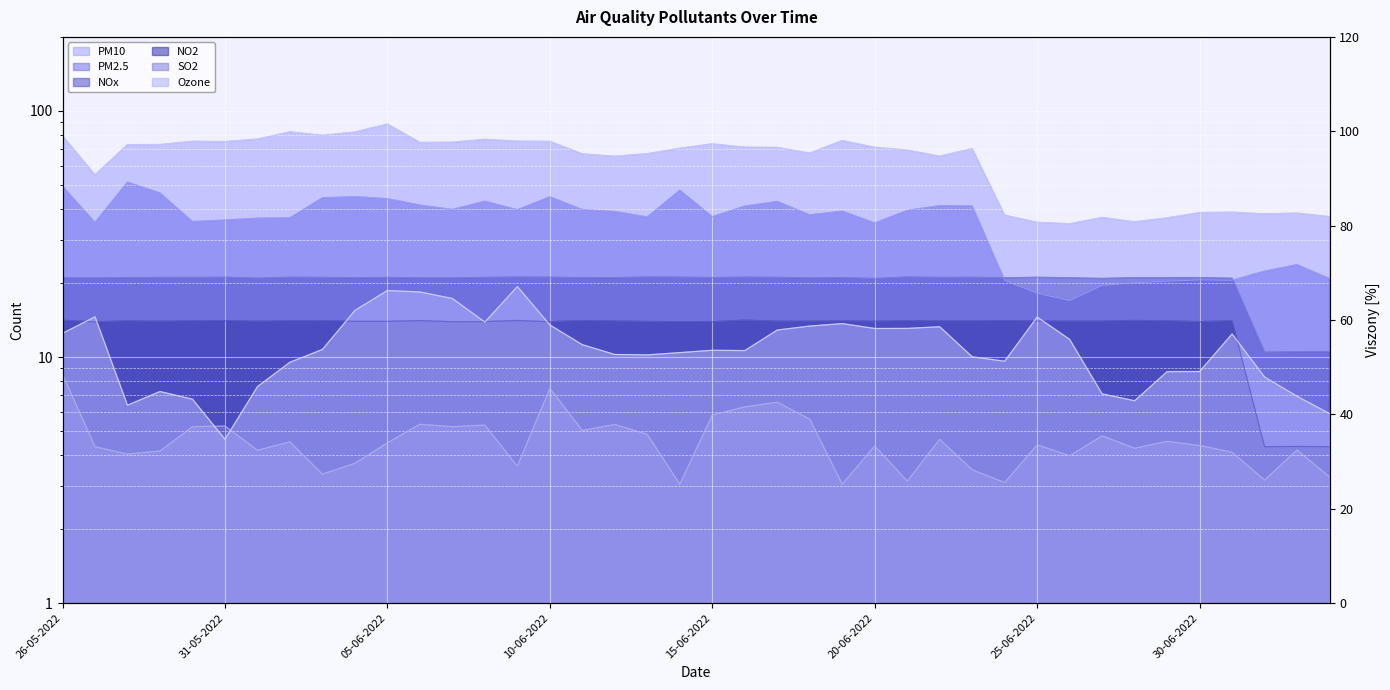

Reading right to left, list all the values displayed in this chart.

PM2.5: 04-07-2022=20.8	03-07-2022=23.7	02-07-2022=22.3	01-07-2022=20.5	30-06-2022=20.6	29-06-2022=20.3	28-06-2022=20.0	27-06-2022=19.6	26-06-2022=17.0	25-06-2022=18.2	24-06-2022=20.5	23-06-2022=41.1	22-06-2022=41.2	21-06-2022=39.4	20-06-2022=35.0	19-06-2022=39.1	18-06-2022=37.8	17-06-2022=42.8	16-06-2022=41.0	15-06-2022=37.2	14-06-2022=47.6	13-06-2022=37.1	12-06-2022=39.0	11-06-2022=39.7	10-06-2022=44.7	09-06-2022=39.7	08-06-2022=43.0	07-06-2022=39.8	06-06-2022=41.4	05-06-2022=44.0	04-06-2022=44.8	03-06-2022=44.4	02-06-2022=36.8	01-06-2022=36.6	31-05-2022=36.0	30-05-2022=35.5	29-05-2022=46.4	28-05-2022=51.3	27-05-2022=35.2	26-05-2022=49.4
PM10: 04-07-2022=37.2	03-07-2022=38.4	02-07-2022=38.2	01-07-2022=38.8	30-06-2022=38.6	29-06-2022=36.8	28-06-2022=35.4	27-06-2022=36.9	26-06-2022=34.8	25-06-2022=35.3	24-06-2022=37.7	23-06-2022=70.3	22-06-2022=65.5	21-06-2022=69.3	20-06-2022=71.1	19-06-2022=75.8	18-06-2022=67.4	17-06-2022=71.1	16-06-2022=71.2	15-06-2022=73.5	14-06-2022=70.5	13-06-2022=67.0	12-06-2022=65.4	11-06-2022=66.9	10-06-2022=75.2	09-06-2022=75.4	08-06-2022=76.6	07-06-2022=74.6	06-06-2022=74.5	05-06-2022=88.5	04-06-2022=82.1	03-06-2022=79.6	02-06-2022=82.2	01-06-2022=76.8	31-05-2022=75.1	30-05-2022=75.3	29-05-2022=73.0	28-05-2022=72.9	27-05-2022=55.0	26-05-2022=79.2
NOx: 04-07-2022=10.5	03-07-2022=10.5	02-07-2022=10.5	01-07-2022=20.9	30-06-2022=21.0	29-06-2022=21.0	28-06-2022=21.0	27-06-2022=20.9	26-06-2022=21.0	25-06-2022=21.1	24-06-2022=21.0	23-06-2022=21.1	22-06-2022=21.0	21-06-2022=21.1	20-06-2022=20.8	19-06-2022=21.0	18-06-2022=20.9	17-06-2022=21.1	16-06-2022=21.1	15-06-2022=21.0	14-06-2022=21.1	13-06-2022=21.1	12-06-2022=21.0	11-06-2022=21.0	10-06-2022=21.1	09-06-2022=21.1	08-06-2022=21.0	07-06-2022=20.9	06-06-2022=21.0	05-06-2022=21.0	04-06-2022=21.0	03-06-2022=21.1	02-06-2022=21.1	01-06-2022=20.9	31-05-2022=21.1	30-05-2022=21.0	29-05-2022=21.0	28-05-2022=21.0	27-05-2022=20.9	26-05-2022=21.0
NO2: 04-07-2022=4.3	03-07-2022=4.3	02-07-2022=4.3	01-07-2022=14.0	30-06-2022=13.9	29-06-2022=14.0	28-06-2022=14.1	27-06-2022=14.0	26-06-2022=14.0	25-06-2022=14.0	24-06-2022=14.1	23-06-2022=14.0	22-06-2022=14.0	21-06-2022=14.0	20-06-2022=14.0	19-06-2022=14.0	18-06-2022=14.0	17-06-2022=14.0	16-06-2022=14.1	15-06-2022=13.9	14-06-2022=13.9	13-06-2022=13.9	12-06-2022=14.0	11-06-2022=14.1	10-06-2022=13.9	09-06-2022=14.1	08-06-2022=13.9	07-06-2022=13.9	06-06-2022=14.1	05-06-2022=14.0	04-06-2022=14.0	03-06-2022=14.0	02-06-2022=14.0	01-06-2022=14.0	31-05-2022=14.1	30-05-2022=14.0	29-05-2022=14.0	28-05-2022=14.0	27-05-2022=13.9	26-05-2022=14.1
SO2: 04-07-2022=3.2	03-07-2022=4.2	02-07-2022=3.2	01-07-2022=4.1	30-06-2022=4.4	29-06-2022=4.5	28-06-2022=4.3	27-06-2022=4.8	26-06-2022=4.0	25-06-2022=4.4	24-06-2022=3.1	23-06-2022=3.5	22-06-2022=4.6	21-06-2022=3.1	20-06-2022=4.3	19-06-2022=3.0	18-06-2022=5.6	17-06-2022=6.5	16-06-2022=6.3	15-06-2022=5.8	14-06-2022=3.0	13-06-2022=4.8	12-06-2022=5.3	11-06-2022=5.0	10-06-2022=7.5	09-06-2022=3.6	08-06-2022=5.3	07-06-2022=5.2	06-06-2022=5.3	05-06-2022=4.5	04-06-2022=3.7	03-06-2022=3.3	02-06-2022=4.5	01-06-2022=4.2	31-05-2022=5.2	30-05-2022=5.2	29-05-2022=4.2	28-05-2022=4.0	27-05-2022=4.3	26-05-2022=8.5
Ozone: 04-07-2022=5.9	03-07-2022=6.9	02-07-2022=8.3	01-07-2022=12.4	30-06-2022=8.7	29-06-2022=8.7	28-06-2022=6.6	27-06-2022=7.1	26-06-2022=11.8	25-06-2022=14.5	24-06-2022=9.6	23-06-2022=10.0	22-06-2022=13.3	21-06-2022=13.1	20-06-2022=13.1	19-06-2022=13.7	18-06-2022=13.4	17-06-2022=12.9	16-06-2022=10.6	15-06-2022=10.7	14-06-2022=10.4	13-06-2022=10.2	12-06-2022=10.2	11-06-2022=11.2	10-06-2022=13.5	09-06-2022=19.3	08-06-2022=13.9	07-06-2022=17.3	06-06-2022=18.4	05-06-2022=18.6	04-06-2022=15.5	03-06-2022=10.7	02-06-2022=9.5	01-06-2022=7.6	31-05-2022=4.6	30-05-2022=6.7	29-05-2022=7.2	28-05-2022=6.4	27-05-2022=14.6	26-05-2022=12.5